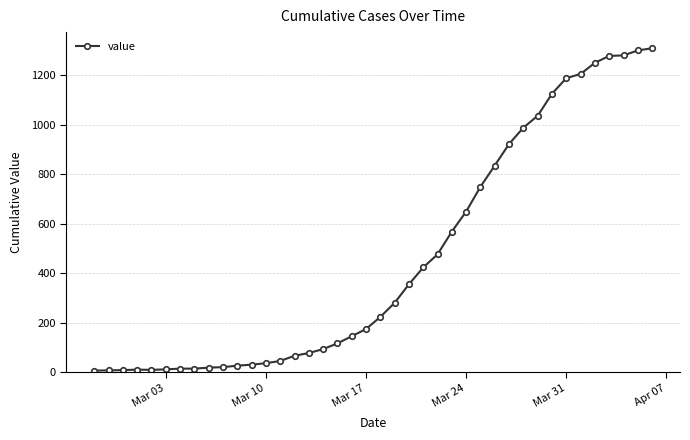

What is the greatest value displayed?

1310